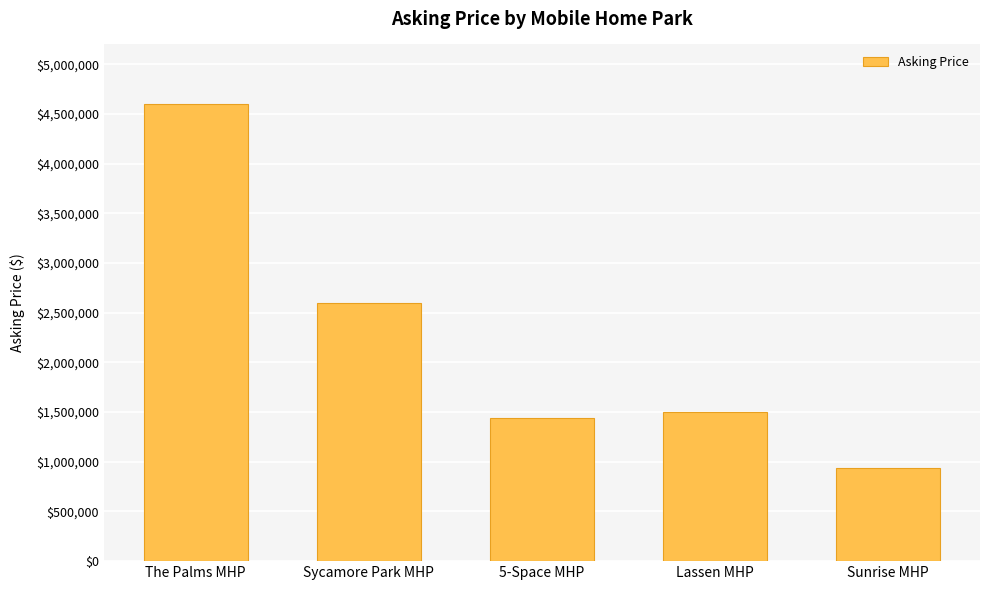

How many values are below 1500000?

2